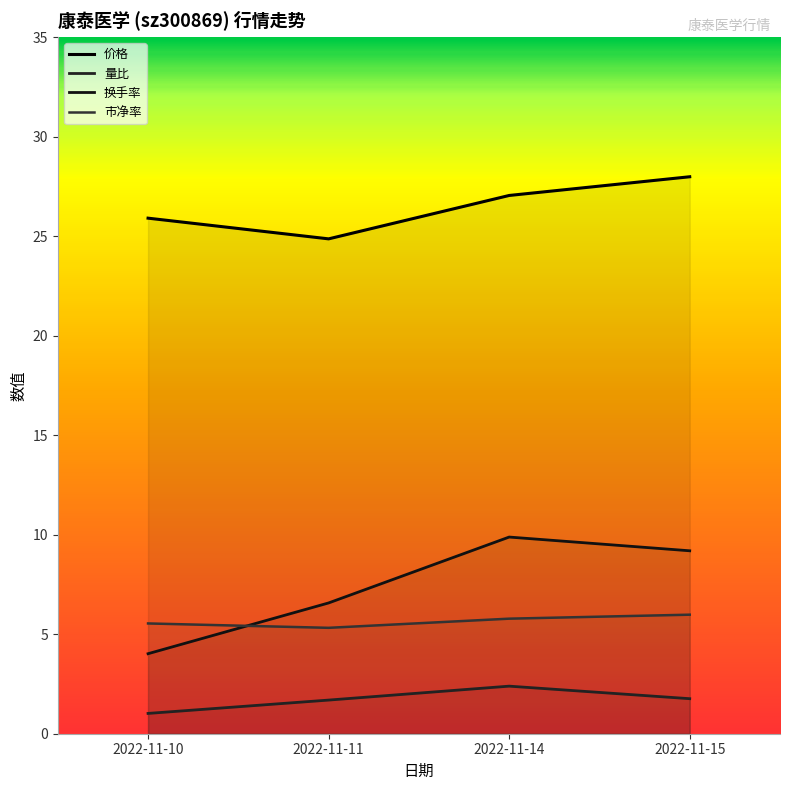

Which series has the largest range (max minus min)?

换手率